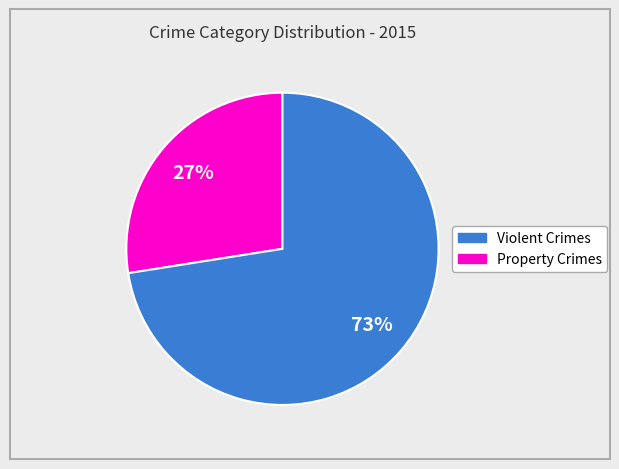

To the nearest percent, what is the average slice percentage?

50%